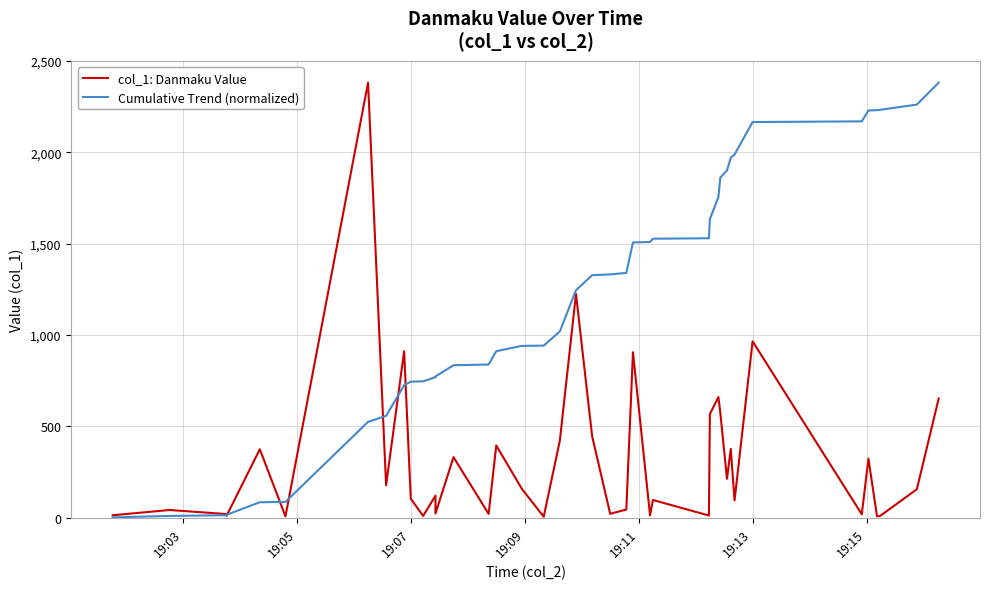

Is the value of Cumulative Trend (normalized) at 30 greater than the value of col_1: Danmaku Value at 19:07?

Yes